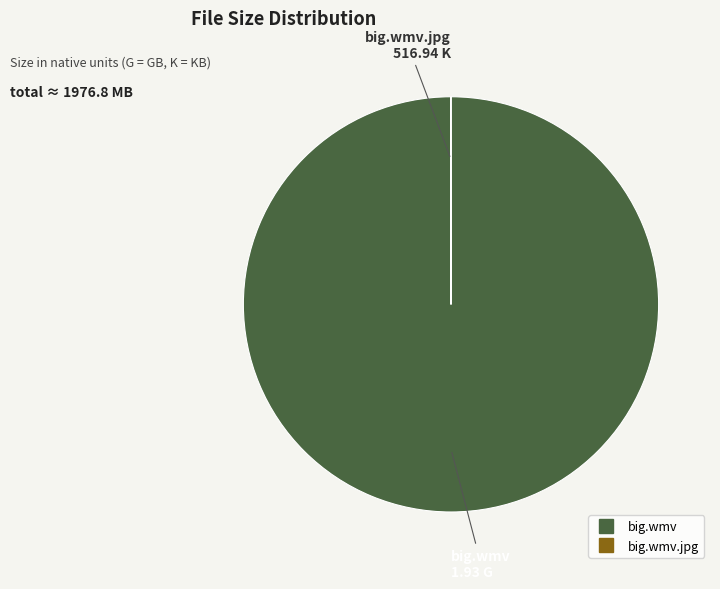

Does any single category account for the majority?

Yes